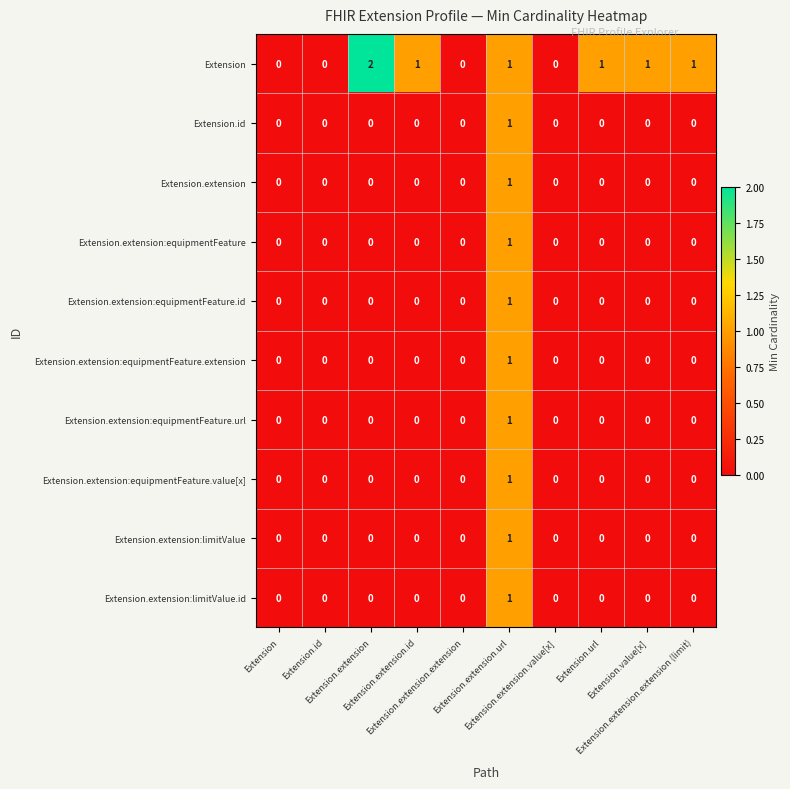

Which series has the widest spread of values?

Extension